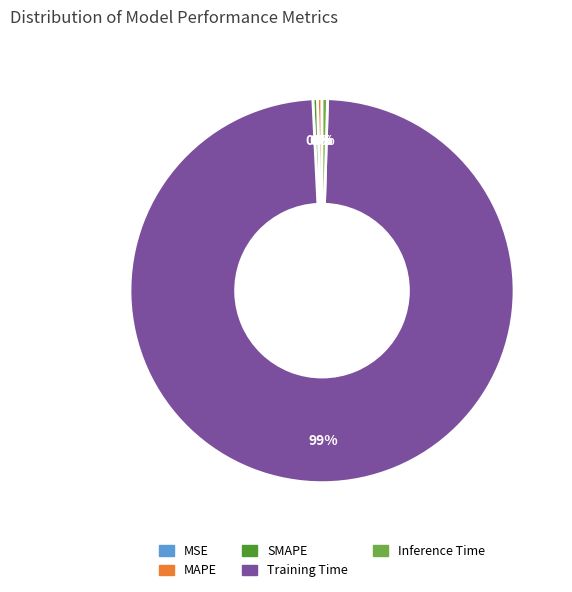

Is it true that Training Time is 89% of the pie?

False